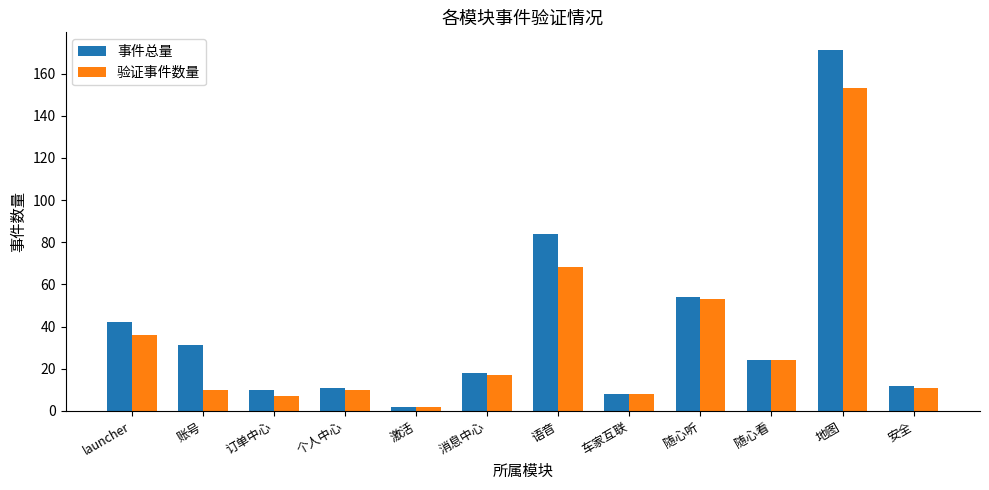

Where is 事件总量 nearest to the value 86?

语音